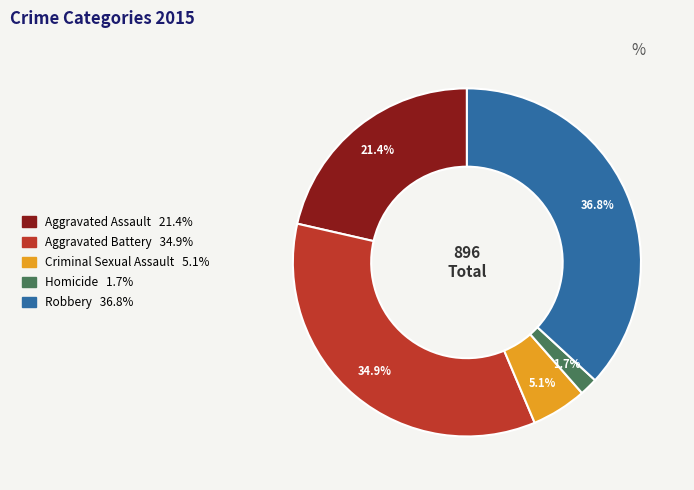

Which has a higher value, Criminal Sexual Assault or Homicide?

Criminal Sexual Assault